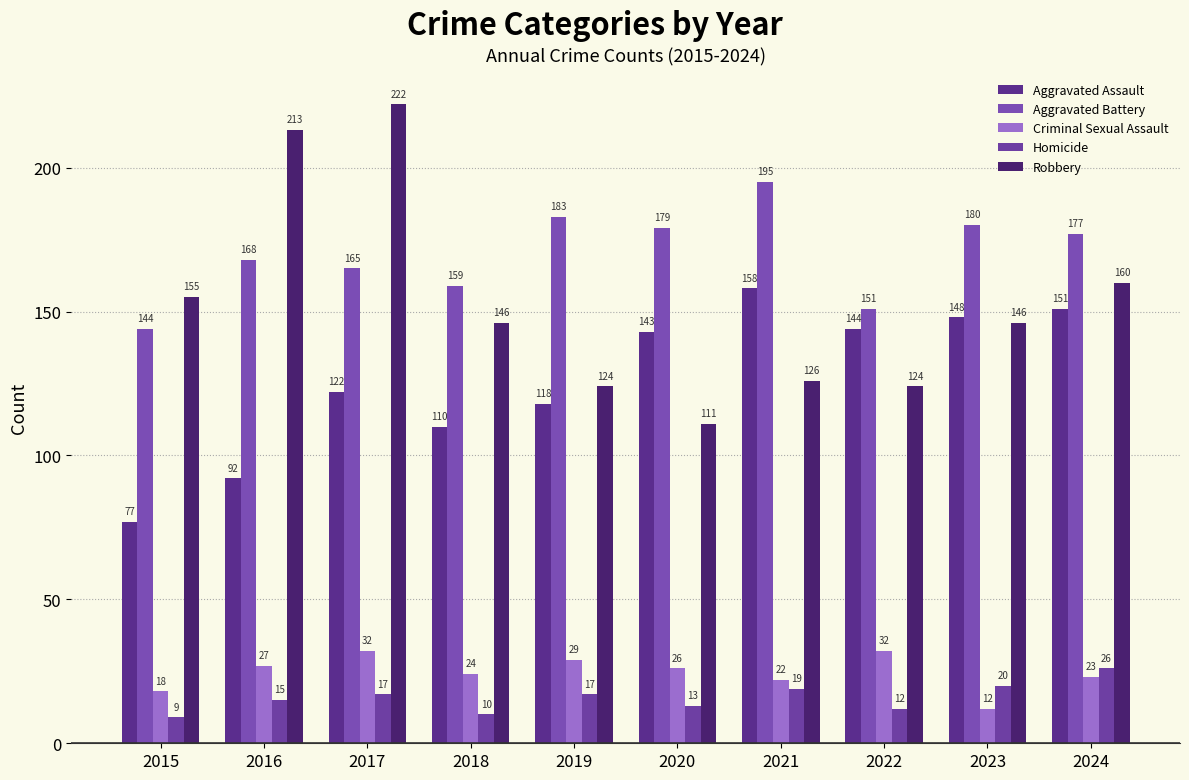

Are the bars horizontal?

No